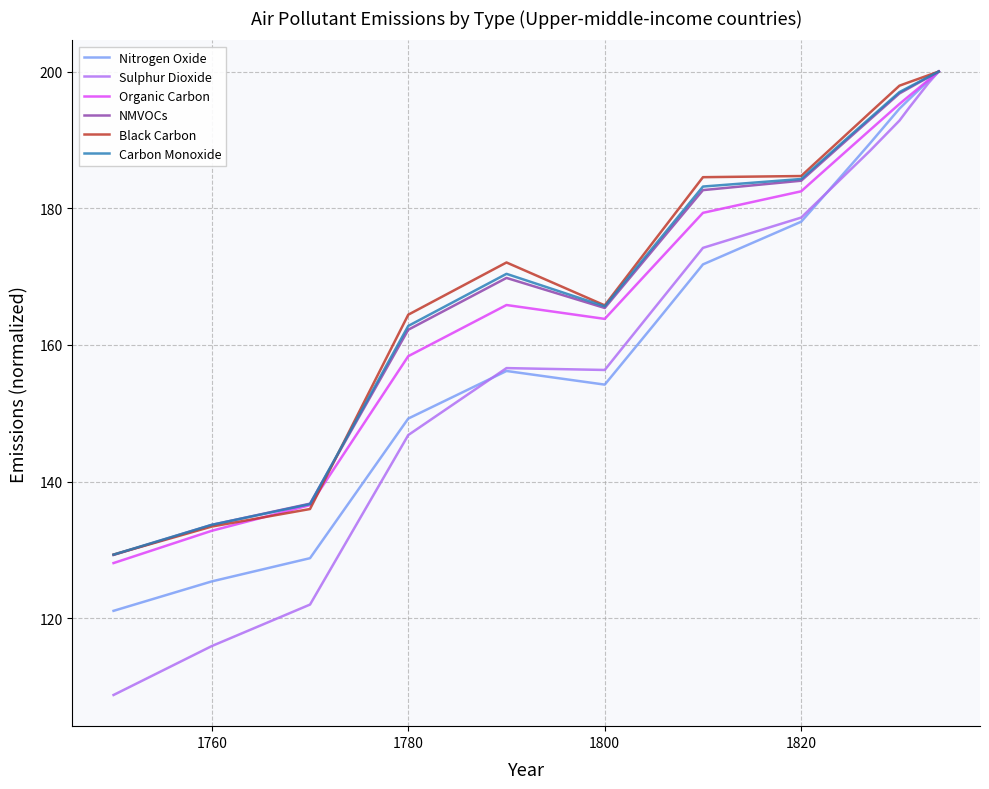

What is the maximum value shown in the chart?

200.0